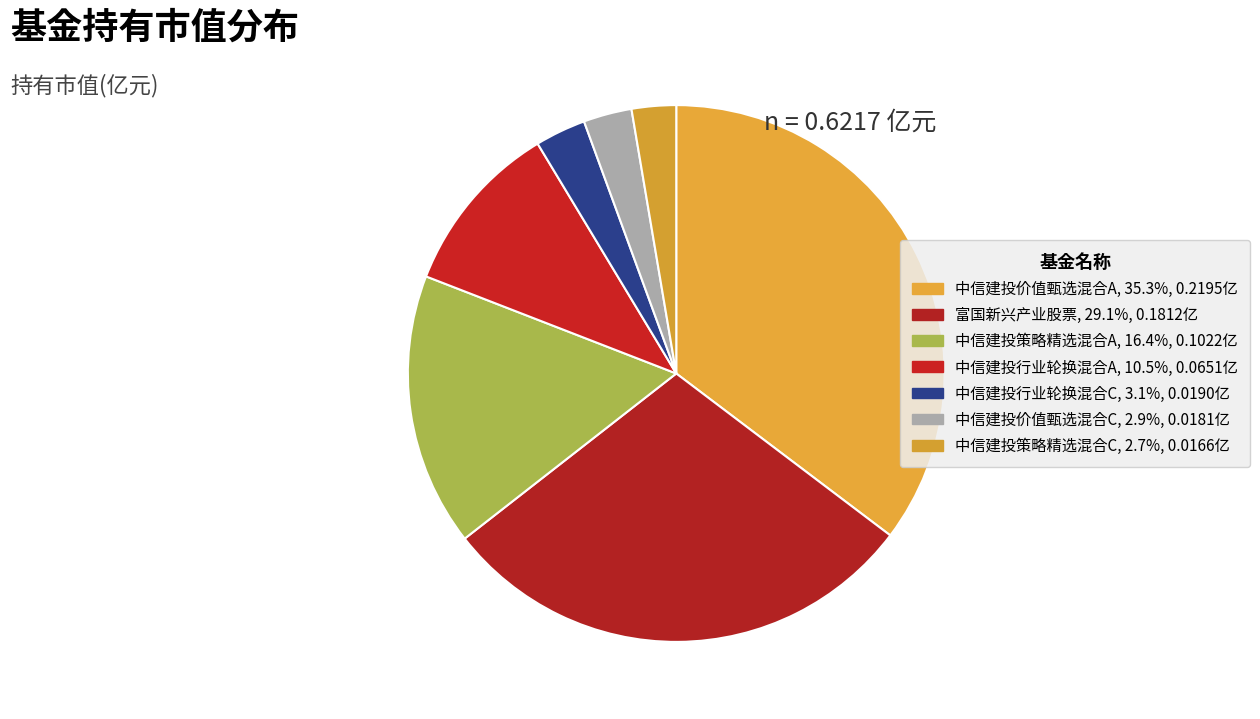

Is there any slice that represents more than half of the pie?

No